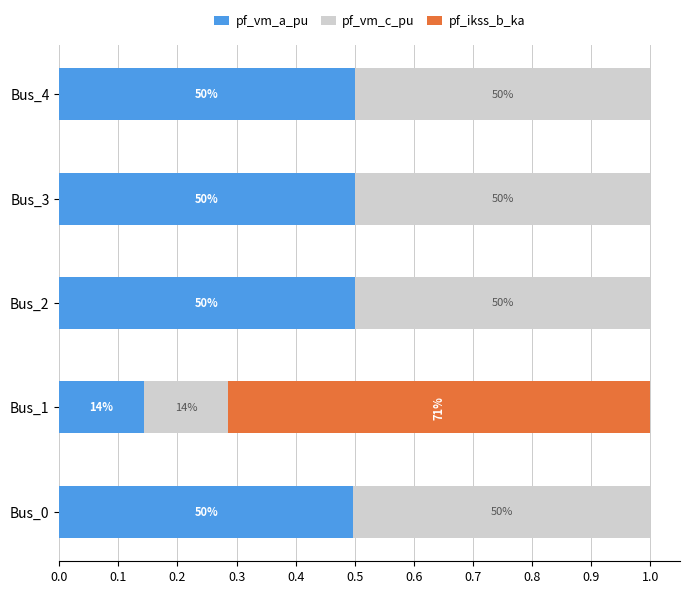

What are all the series names shown in the legend?

pf_vm_a_pu, pf_vm_c_pu, pf_ikss_b_ka